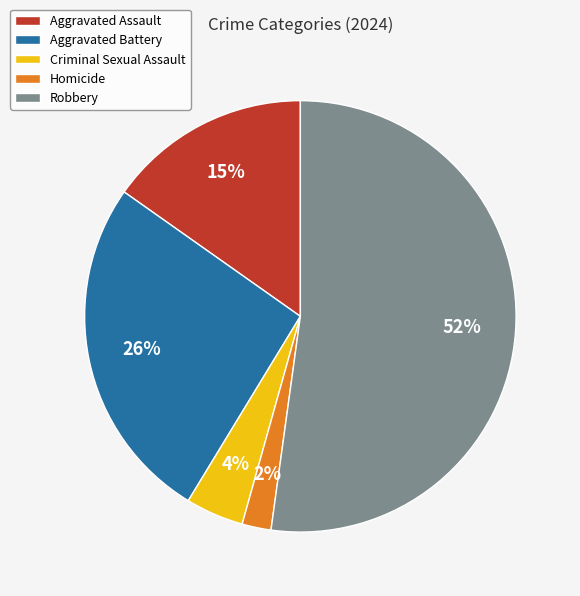

To the nearest percent, what percentage of the pie is Aggravated Battery?

26%